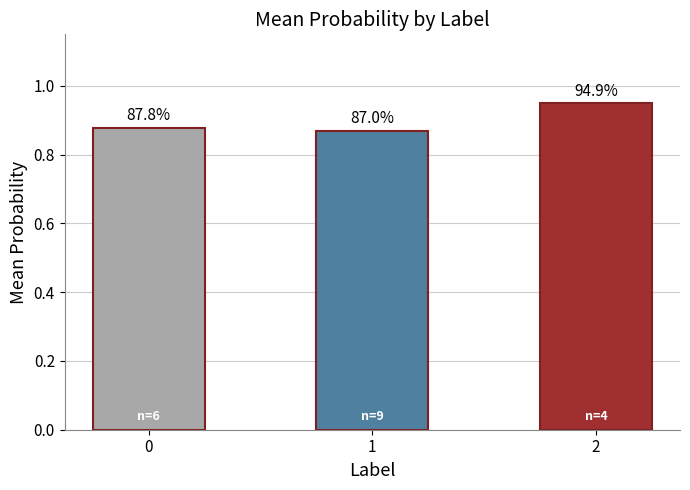

Does the chart contain any negative values?

No